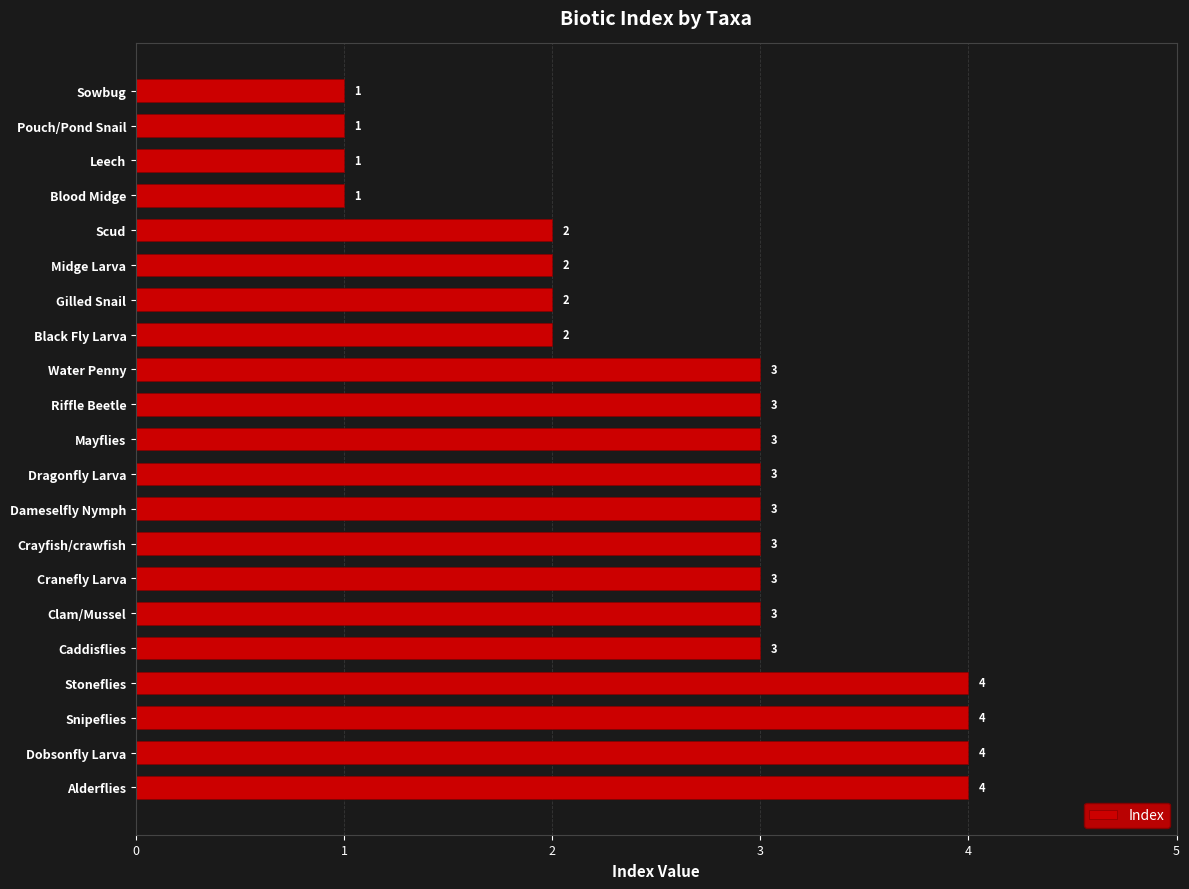

What is the sum of all values?

55